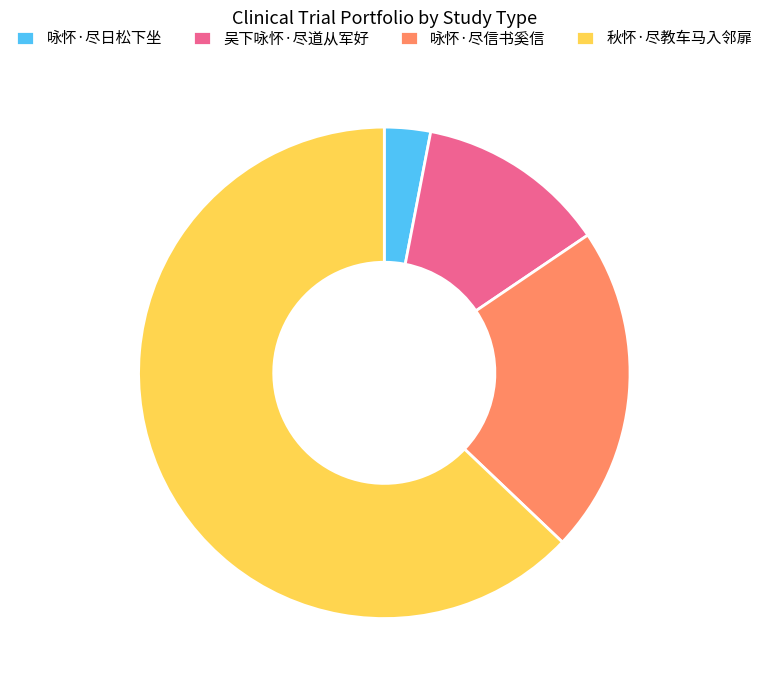

Count the number of slices in the pie.

4